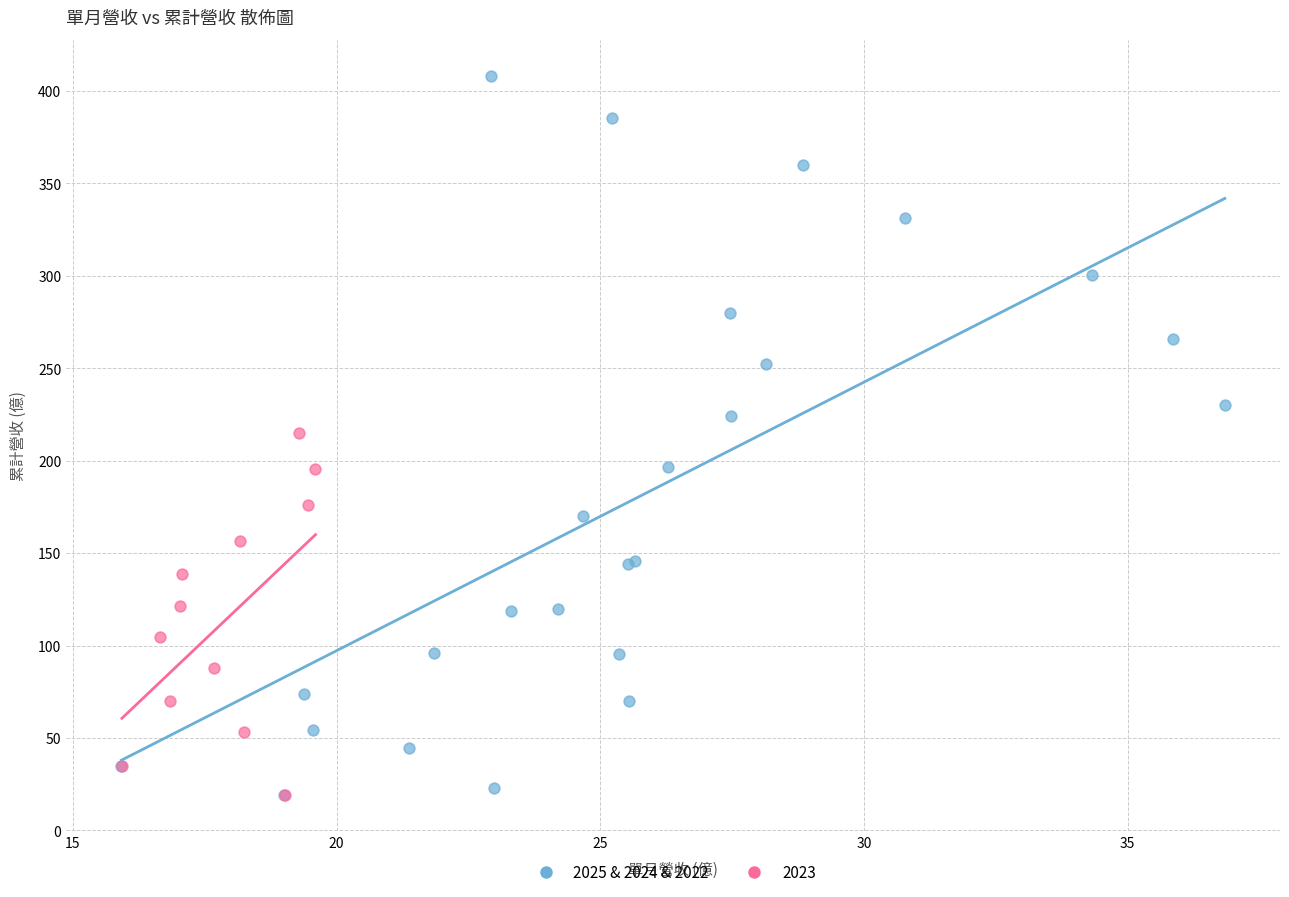

Which series has the largest Y range (max minus min)?

2025 & 2024 & 2022